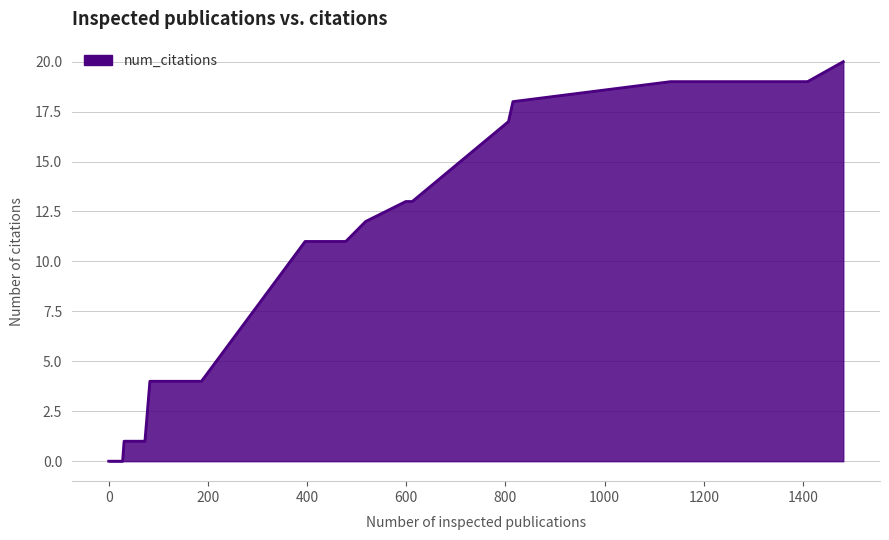

What is the difference between the maximum and minimum values?

20